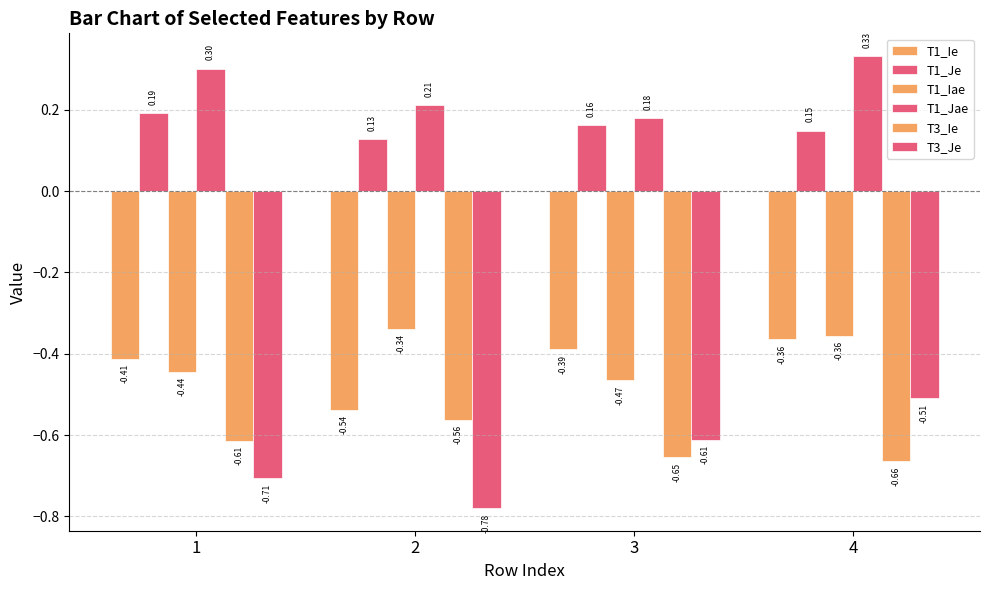

Between 1 and 2, which series saw the biggest shift?

T1_Ie